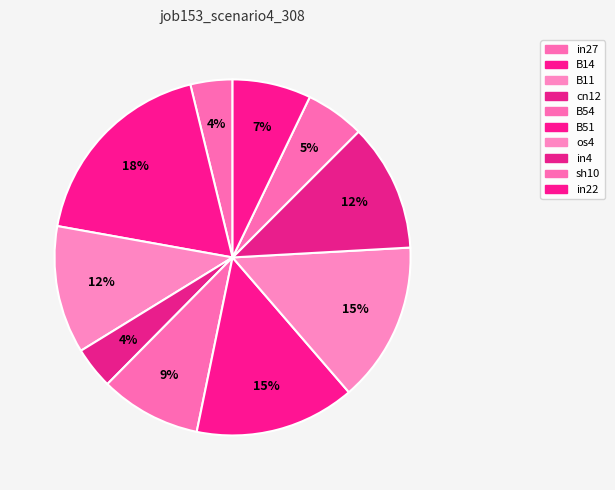

Is there any slice that represents more than half of the pie?

No